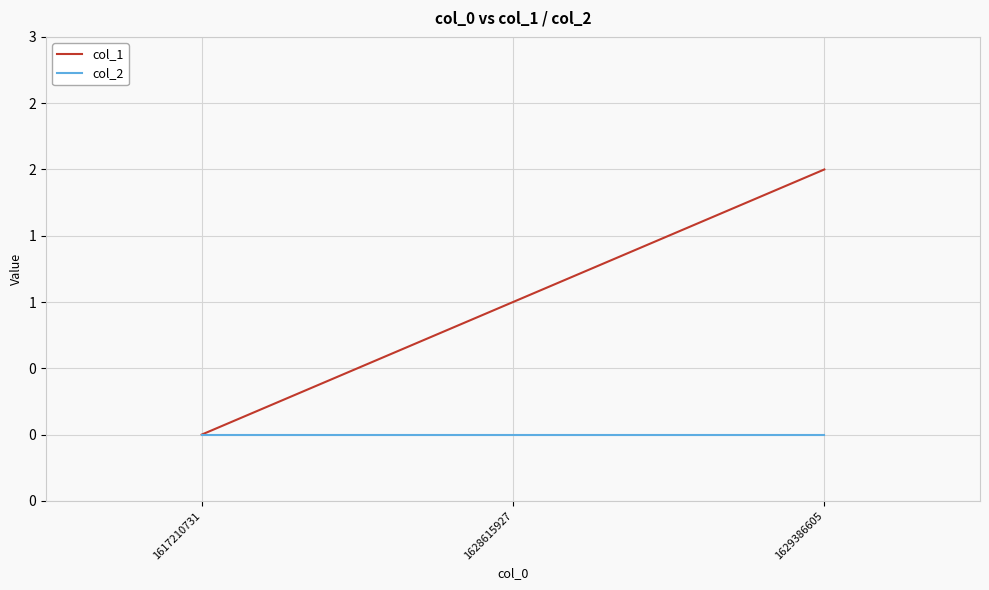

Between 1628615927 and 1629386605, which series saw the biggest shift?

col_1